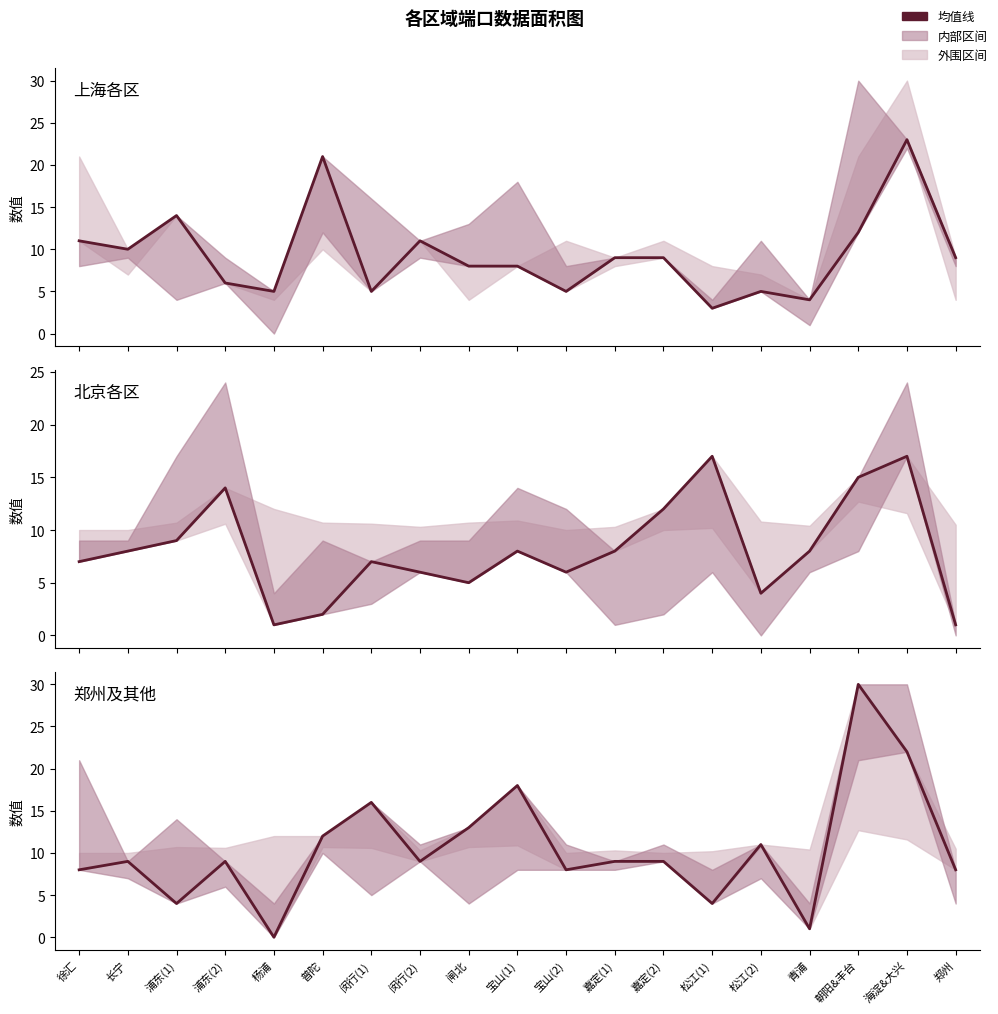

Which has a higher value, 闵行(2) or 浦东(2)?

闵行(2)